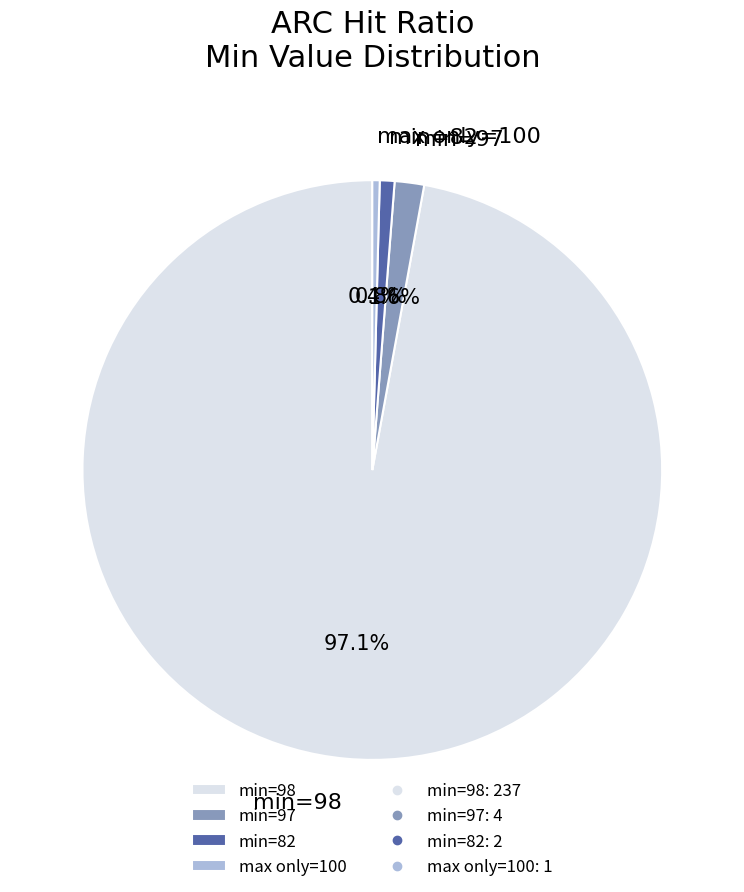

Approximately how many times larger is the value at min=82 compared to min=97?

0.5